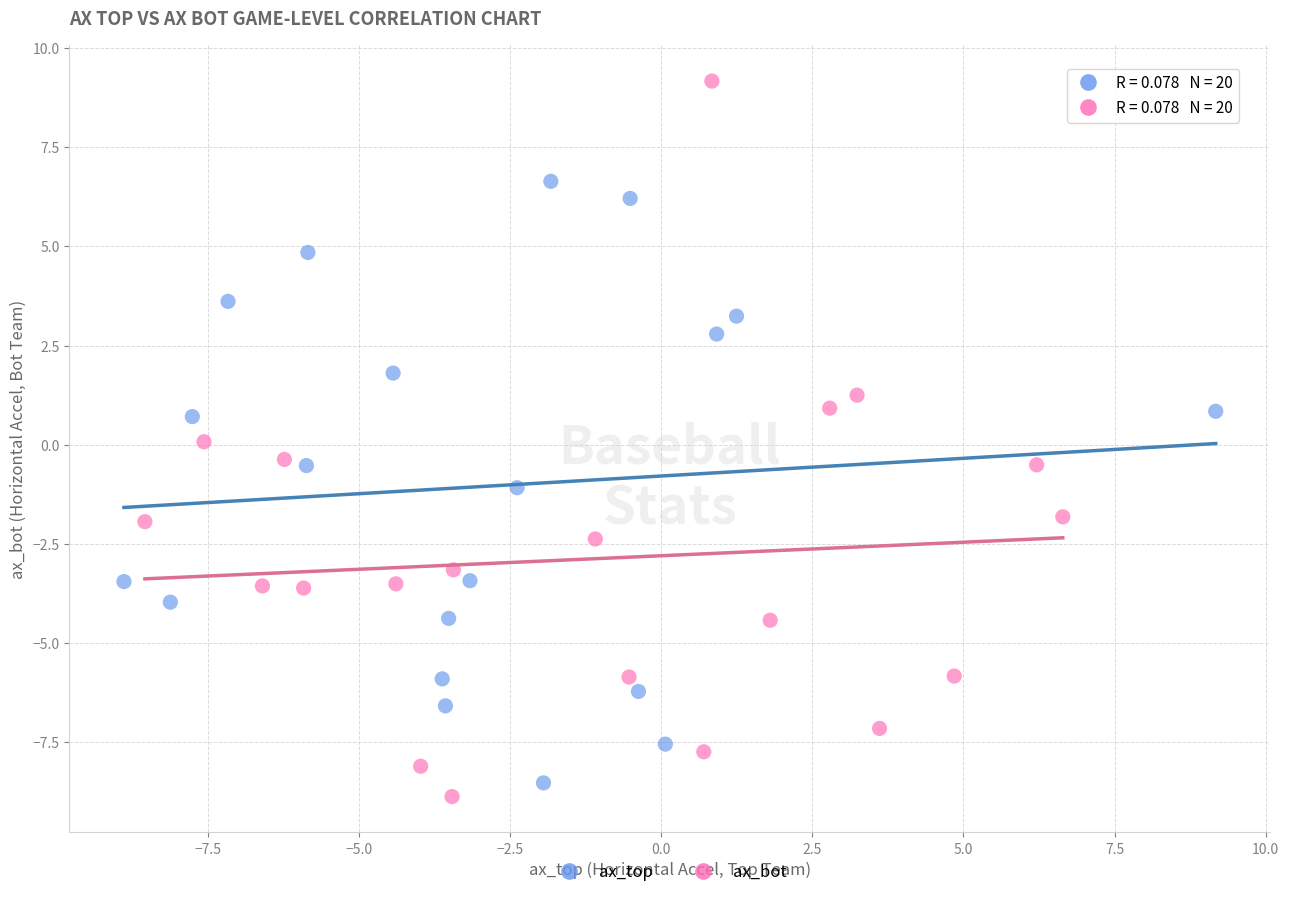

What are all the series names shown in the legend?

ax_top, ax_bot